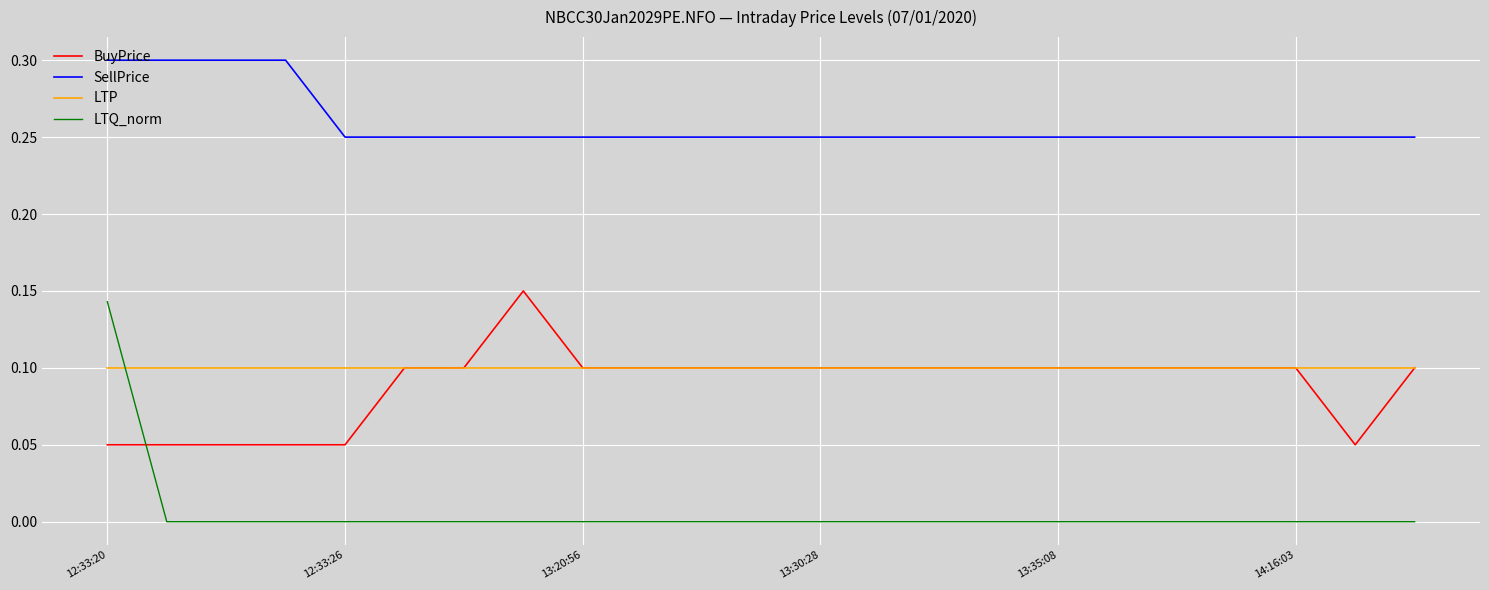

True or false: LTQ_norm and BuyPrice cross at least once.

True